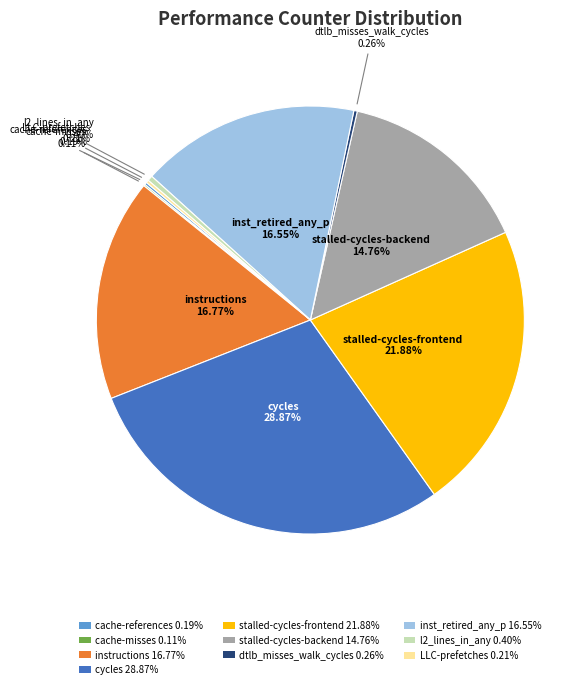

Is there any slice that represents more than half of the pie?

No